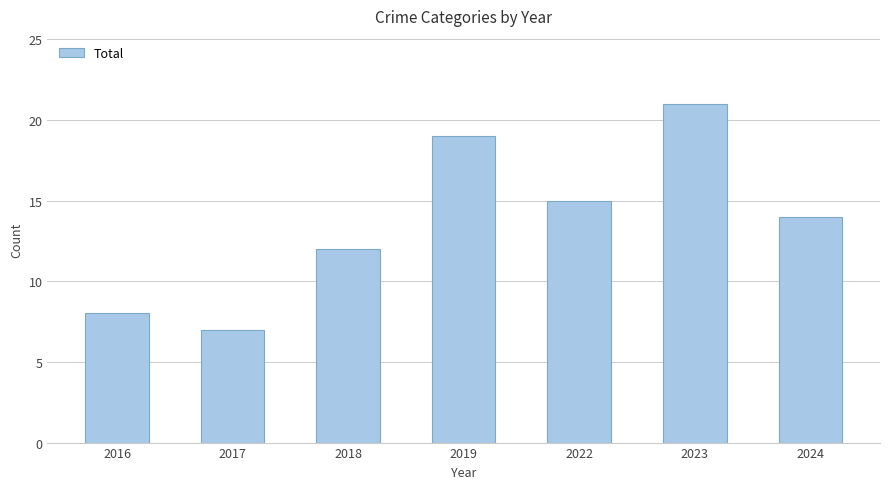

List the labels in order of value, smallest first.

2017, 2016, 2018, 2024, 2022, 2019, 2023